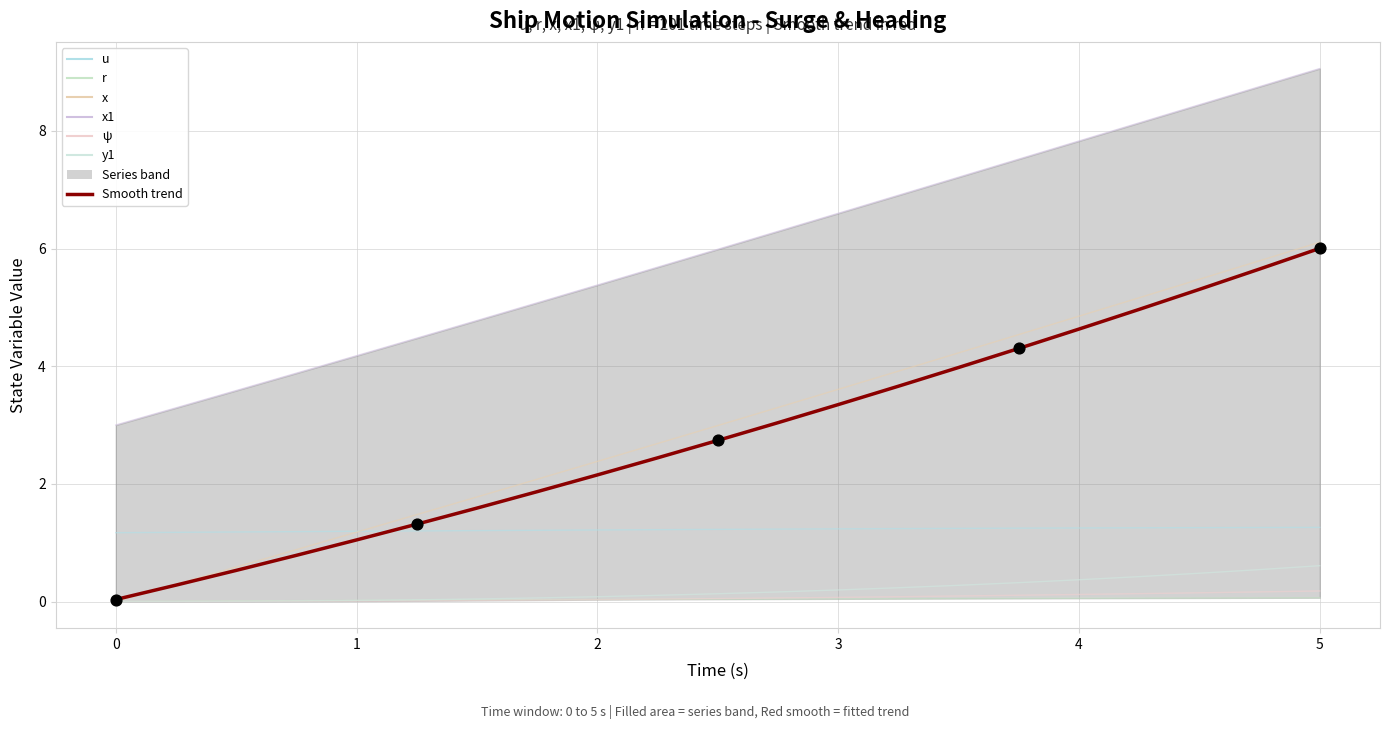

What are all the series names shown in the legend?

u, r, x, x1, ψ, y1